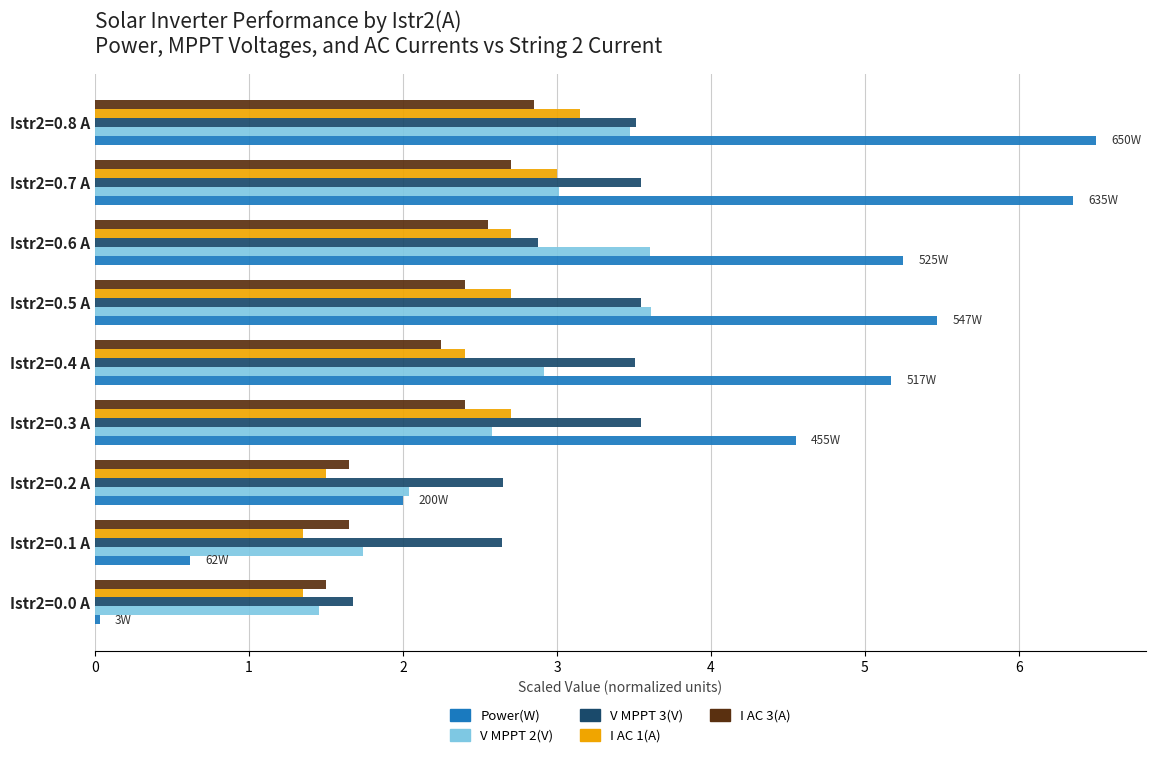

What is the lowest value of the V MPPT 3(V) series?

1.7